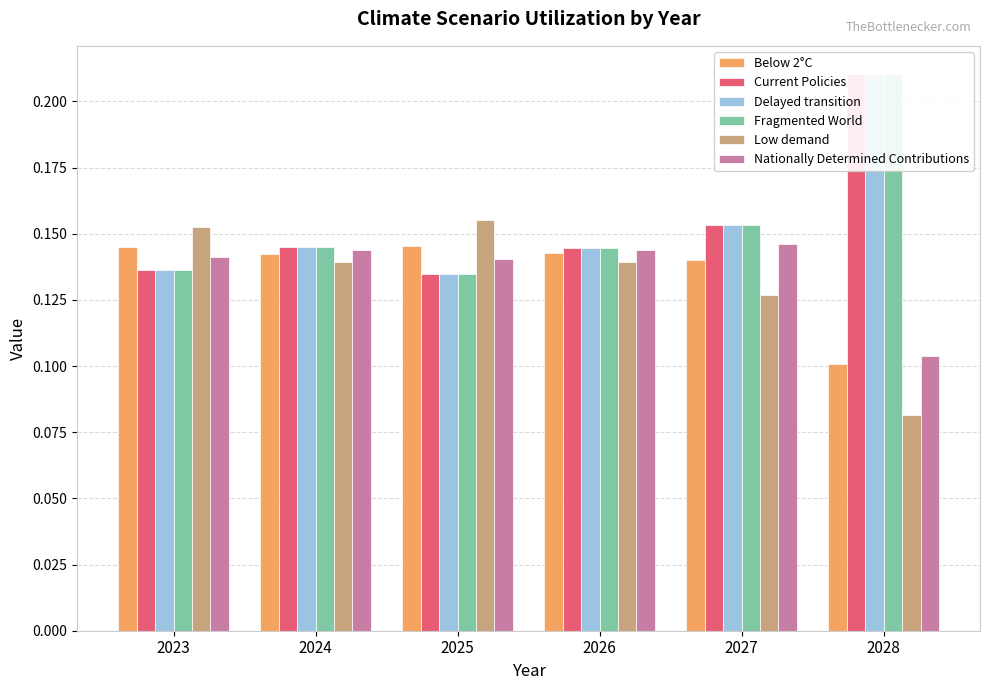

Rank the series at 2026 from lowest to highest value.

Low demand, Below 2°C, Nationally Determined Contributions, Current Policies, Delayed transition, Fragmented World